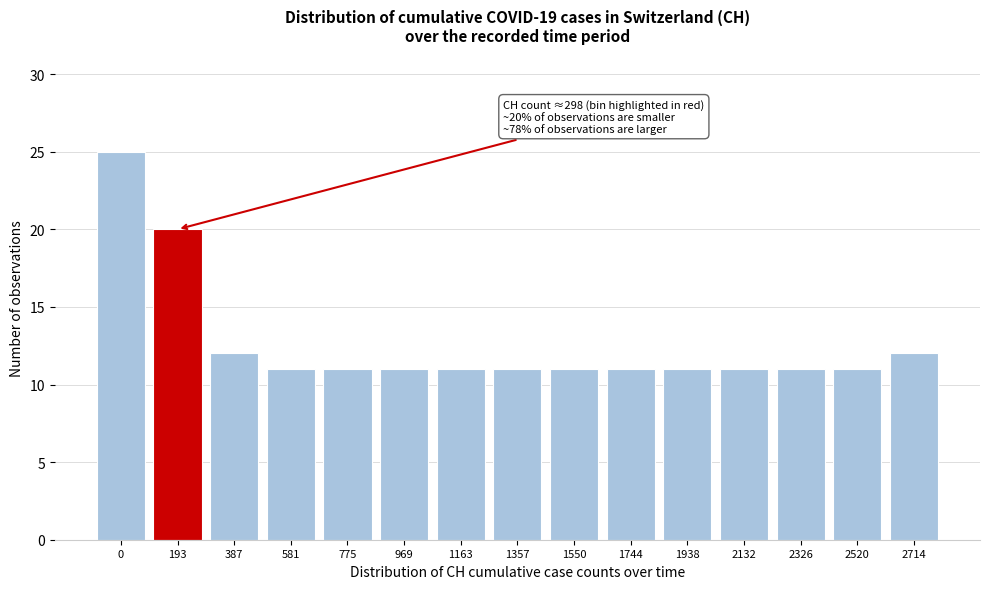

Reading left to right, transcribe all the data shown in this chart.

25	20	12	11	11	11	11	11	11	11	11	11	11	11	12